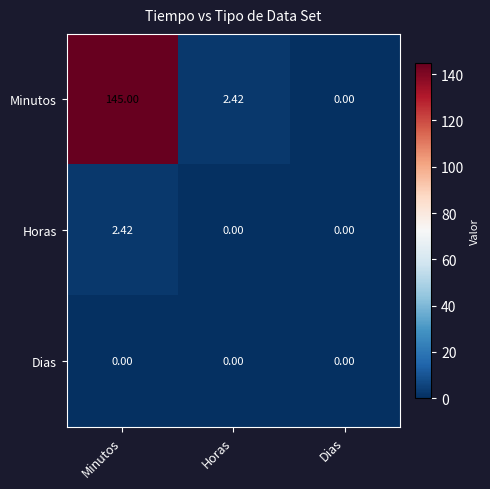

Which series changed the most between Minutos and Dias?

Minutos